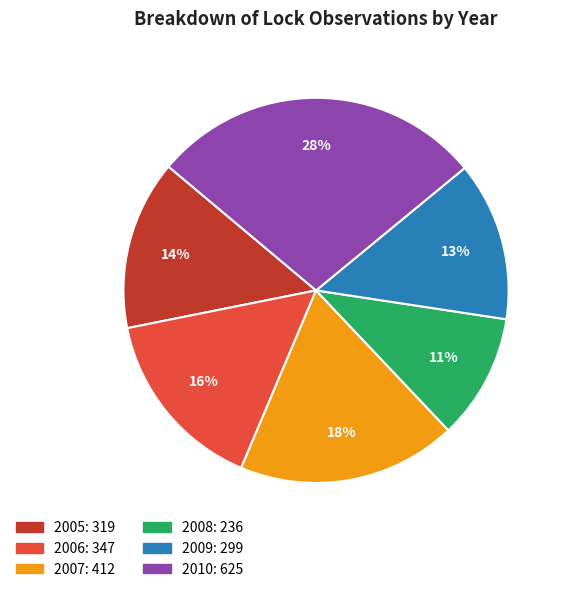

Which category has the biggest portion of the pie?

2010